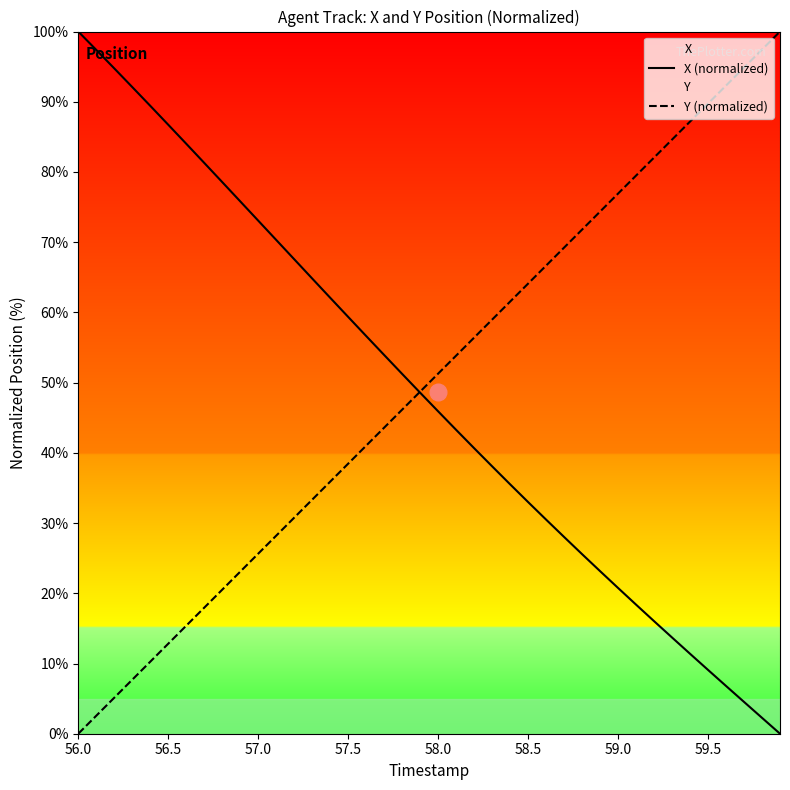

At how many categories does at least one series exceed 60?

31